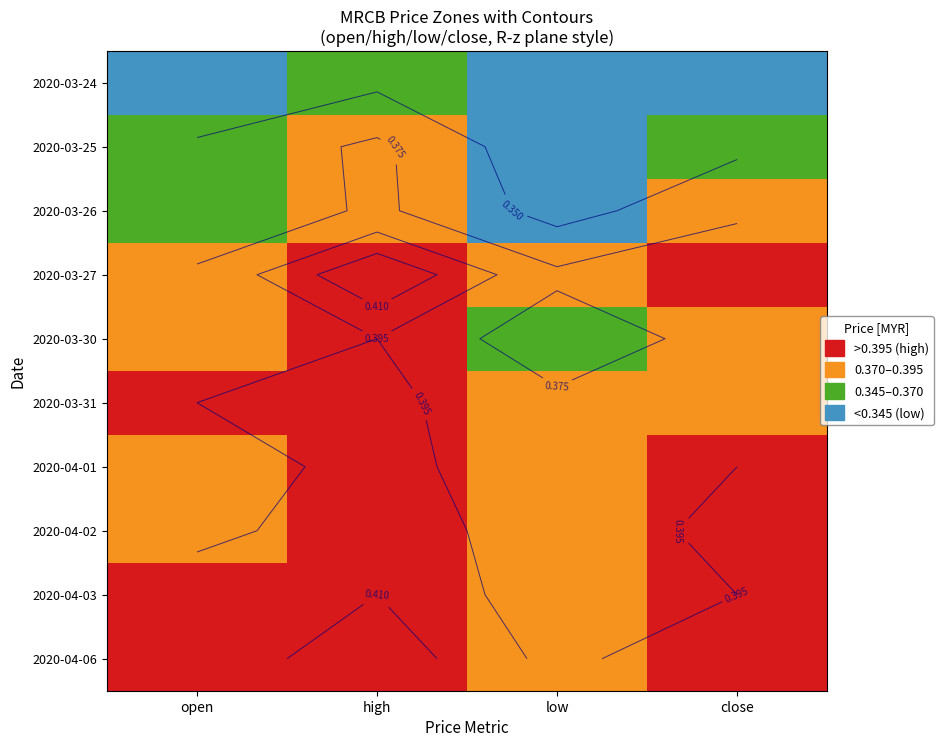

Read the 2020-03-25 value at low.

0.3